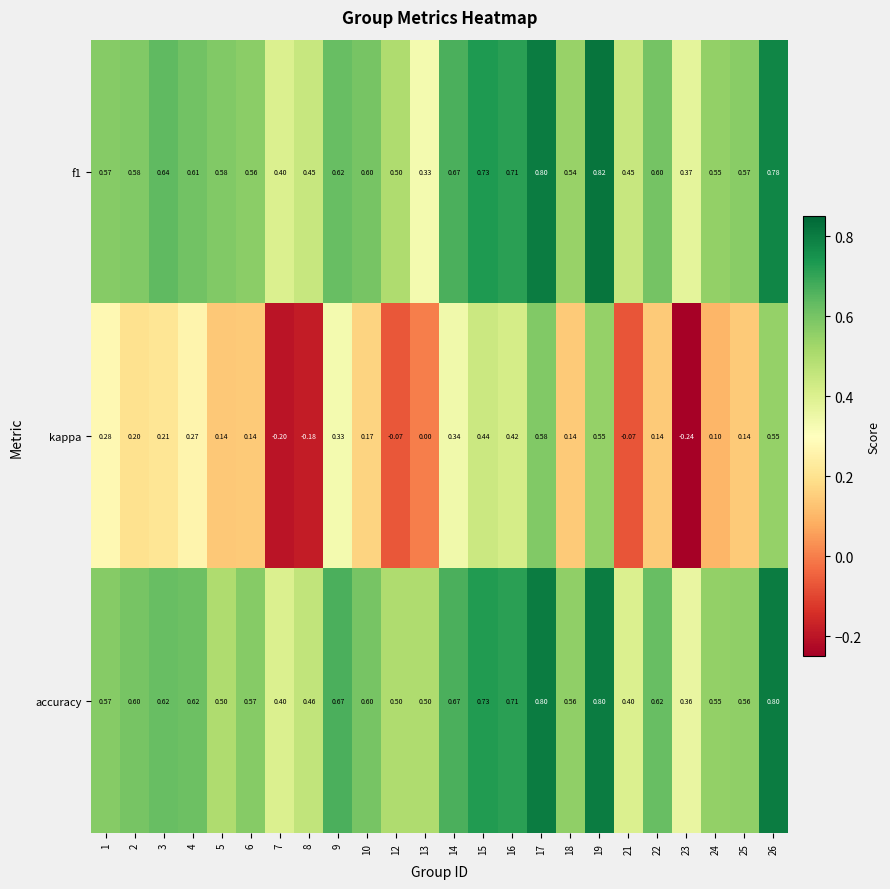

How many distinct data groups are displayed?

3